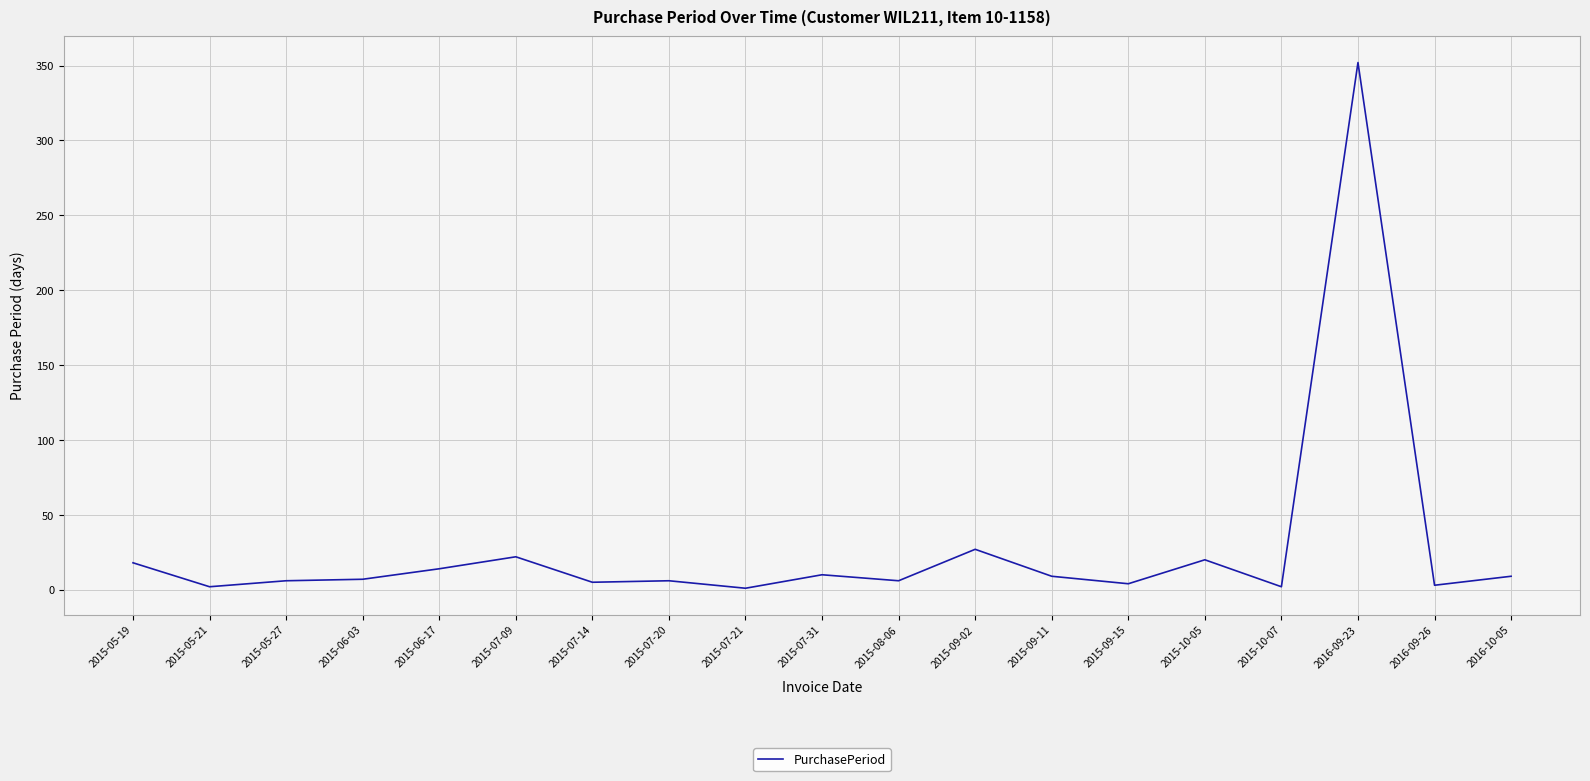

True or false: there are more than 0 points higher than both neighbors.

True